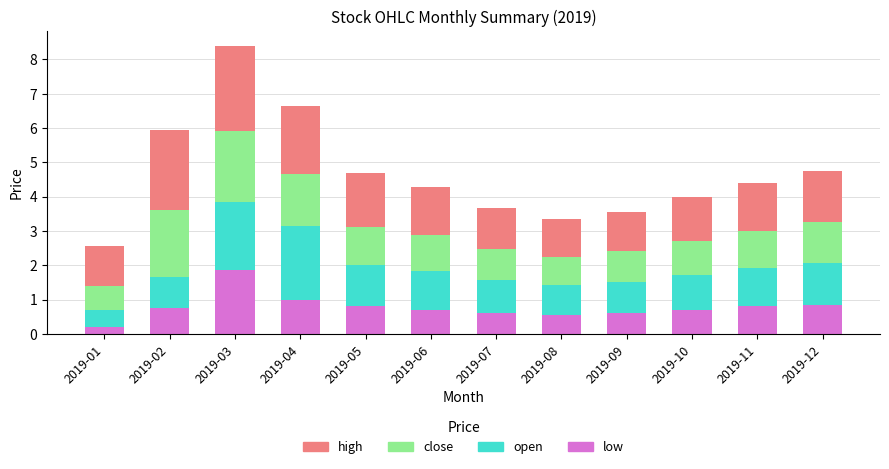

At which label does low reach its minimum?

2019-01